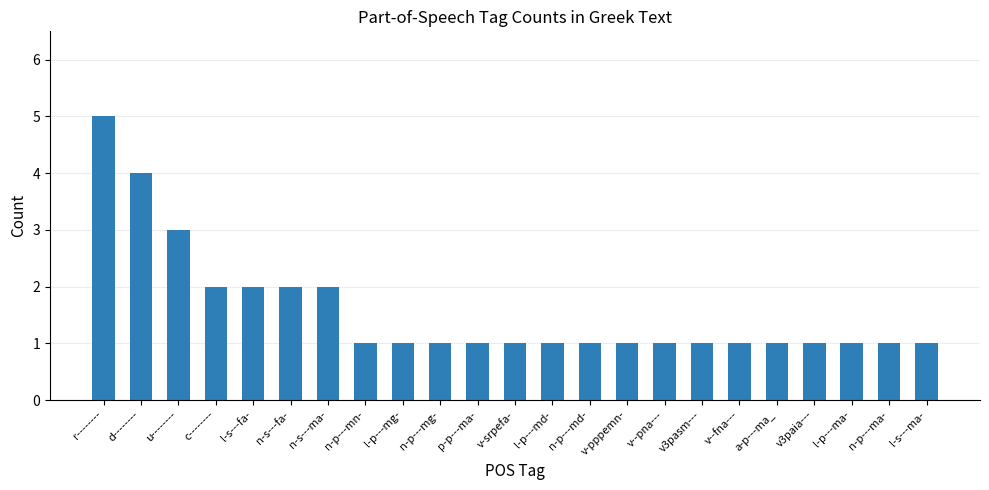

Reading left to right, list all the values displayed in this chart.

5	4	3	2	2	2	2	1	1	1	1	1	1	1	1	1	1	1	1	1	1	1	1